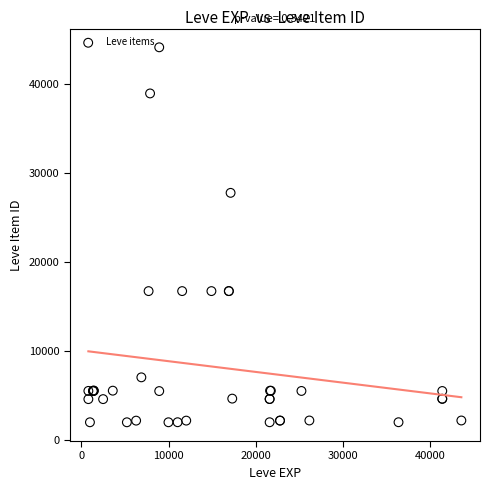

What Y value in the scatter plot is closest to 23052?

27772